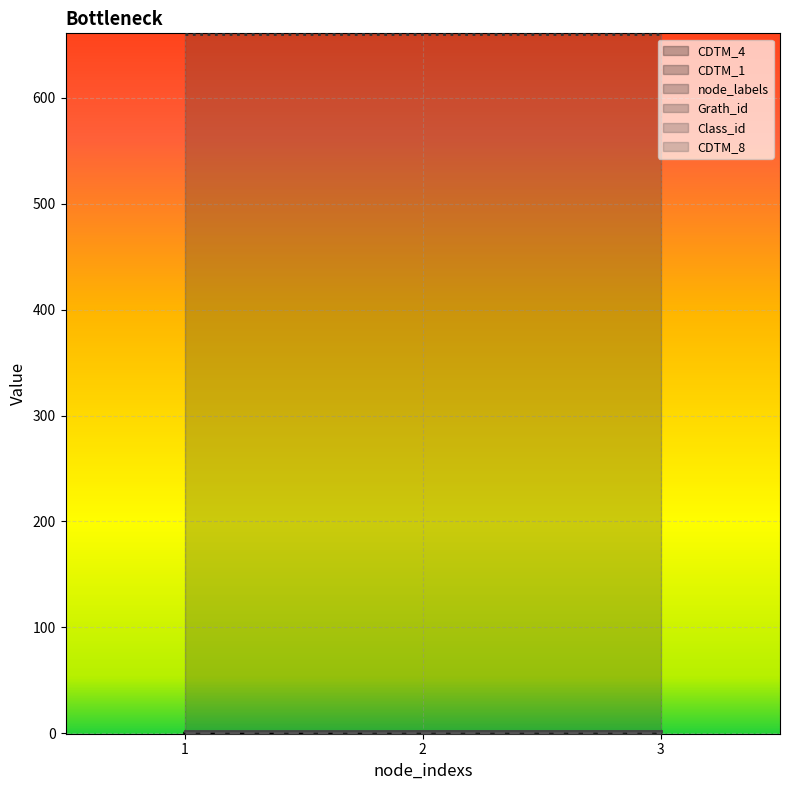

Is it true that CDTM_8 equals 0 at 3?

True